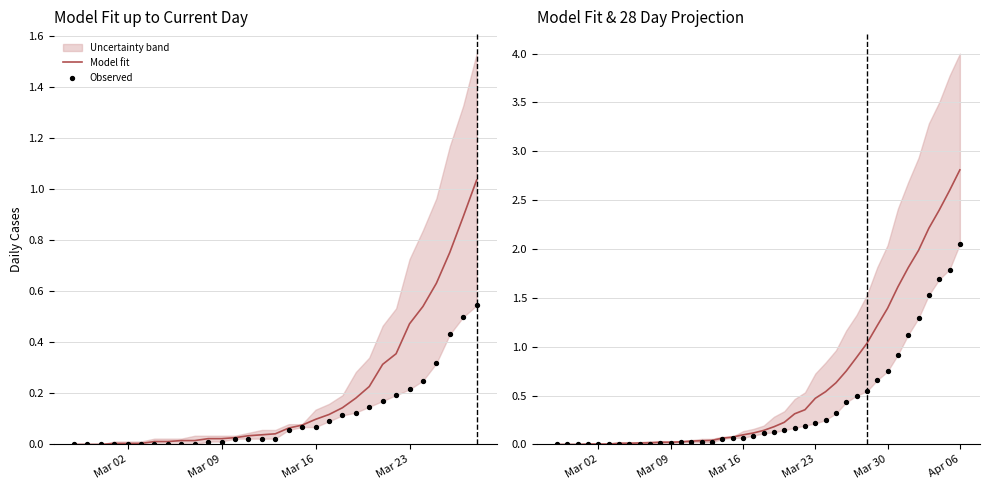

What is the total value across all series at Apr 06?

4.9